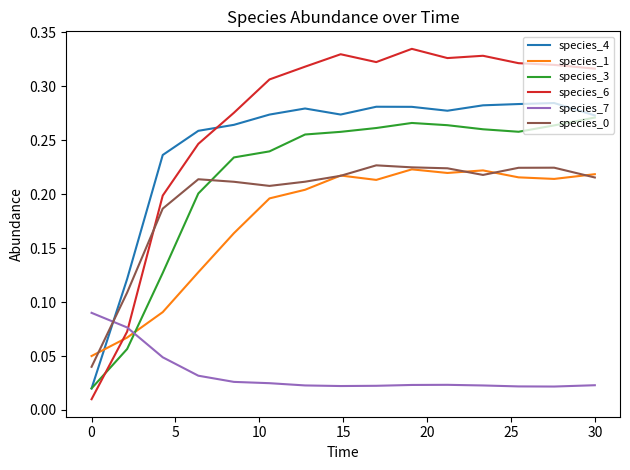

Which series has the widest spread of values?

species_6